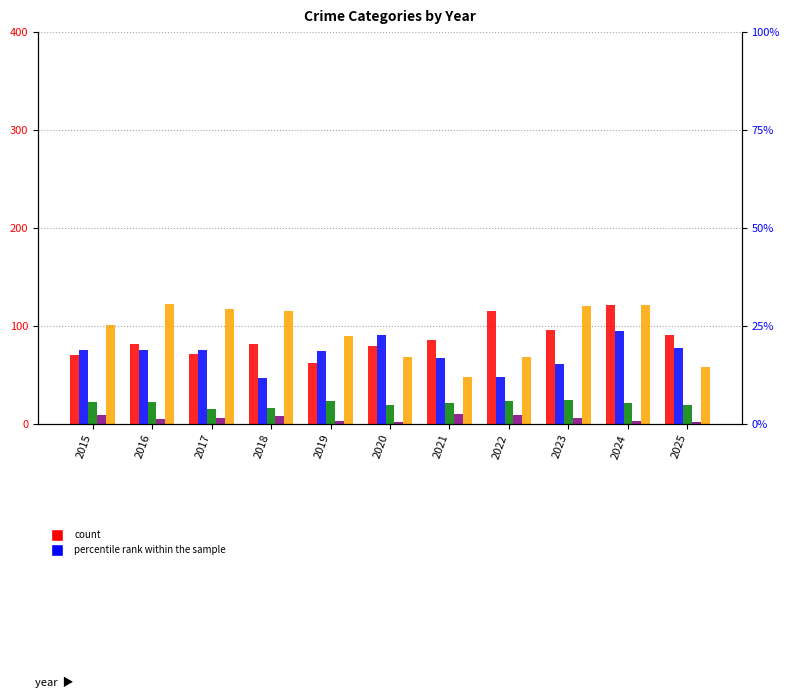

How many values in the Robbery series are below 101?

5